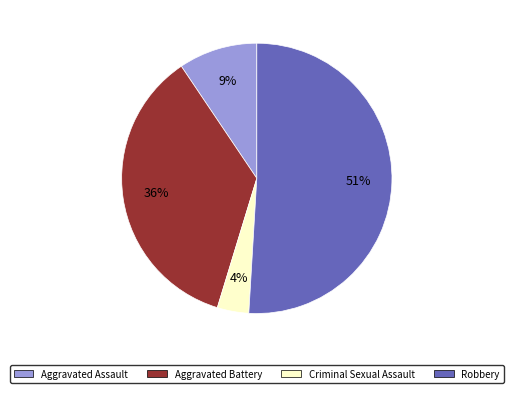

To the nearest percent, what is the combined percentage of Aggravated Assault and Aggravated Battery?

45%